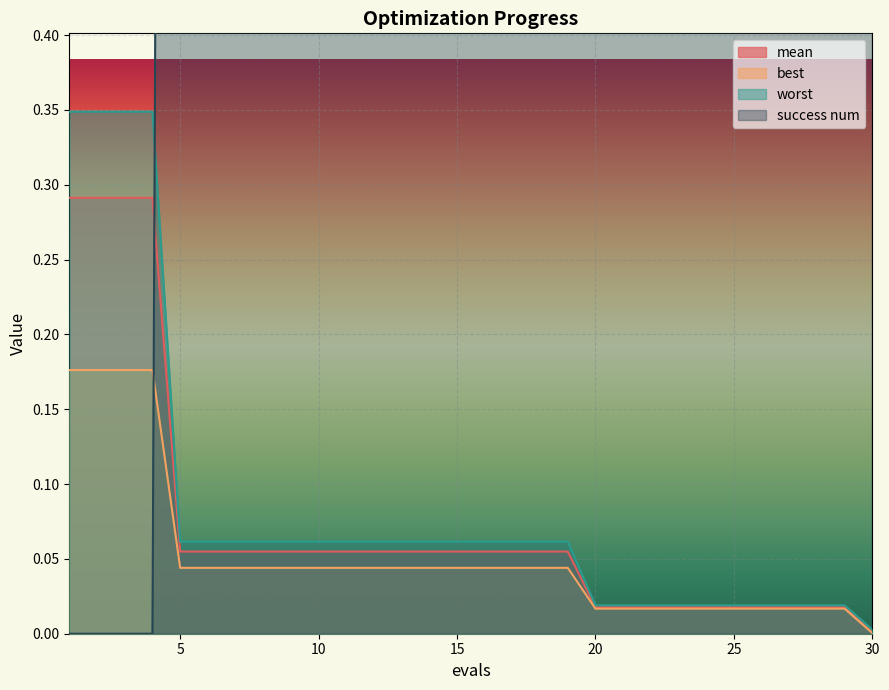

At 23, list the series in order from largest to smallest.

success num, worst, mean, best